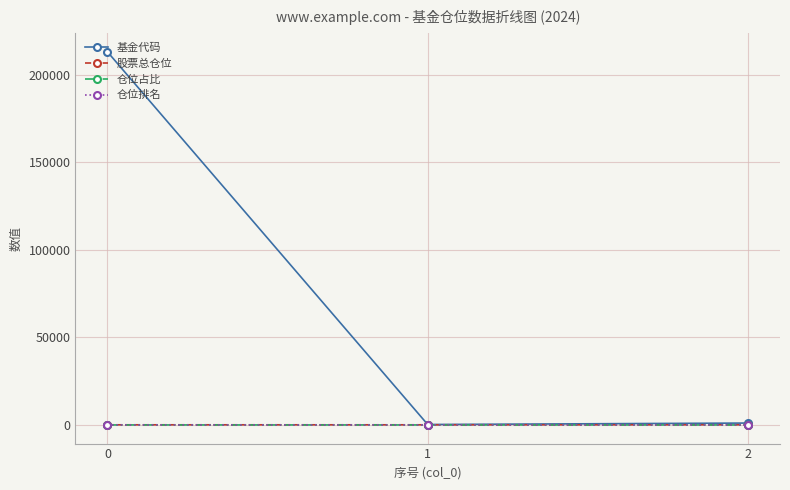

Which series has the largest total across all categories?

基金代码